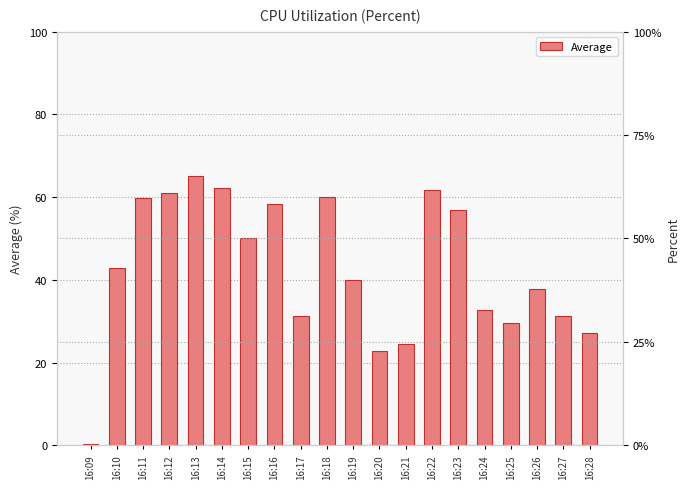

Is it true that the value at 16:25 is 29.6?

True